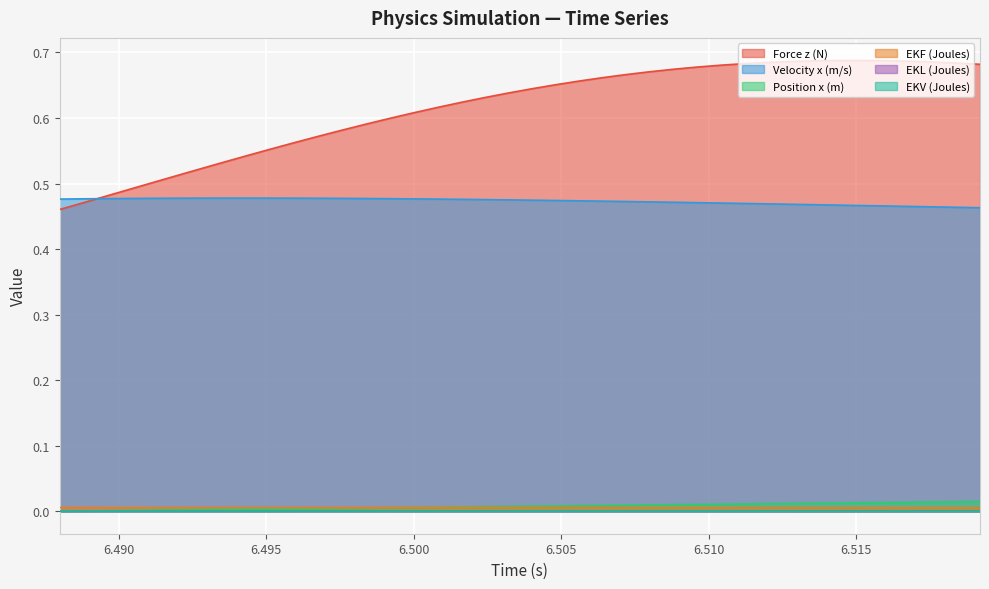

Which series changed the most between 6.4976 and 6.5048?

Force z (N)